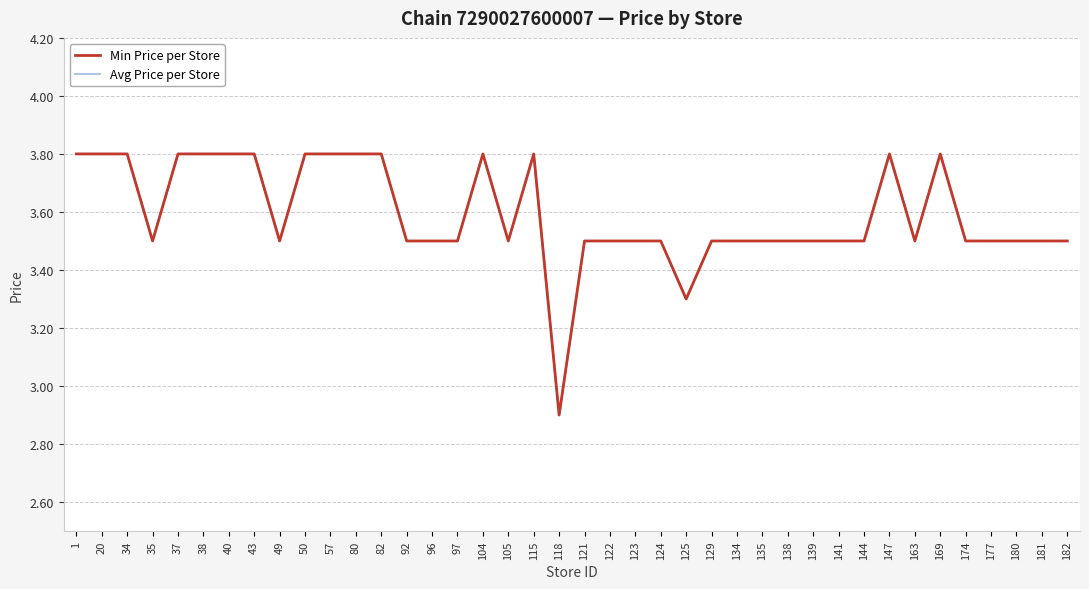

Reading left to right, what are all the values shown in this chart?

Min Price per Store: 3.8	3.8	3.8	3.5	3.8	3.8	3.8	3.8	3.5	3.8	3.8	3.8	3.8	3.5	3.5	3.5	3.8	3.5	3.8	2.9	3.5	3.5	3.5	3.5	3.3	3.5	3.5	3.5	3.5	3.5	3.5	3.5	3.8	3.5	3.8	3.5	3.5	3.5	3.5	3.5
Avg Price per Store: 3.8	3.8	3.8	3.5	3.8	3.8	3.8	3.8	3.5	3.8	3.8	3.8	3.8	3.5	3.5	3.5	3.8	3.5	3.8	2.9	3.5	3.5	3.5	3.5	3.3	3.5	3.5	3.5	3.5	3.5	3.5	3.5	3.8	3.5	3.8	3.5	3.5	3.5	3.5	3.5